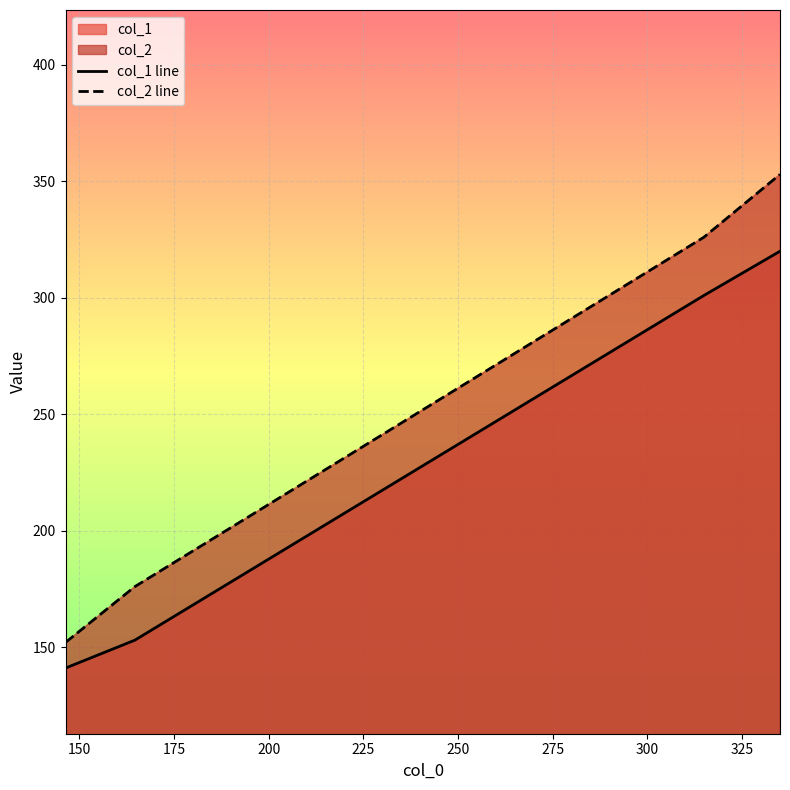

Which series has the largest total across all categories?

col_2 line